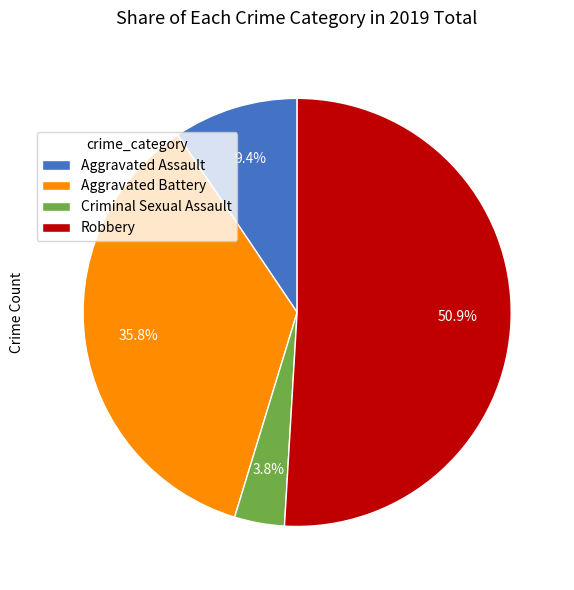

To the nearest percent, what is the average slice percentage?

25%